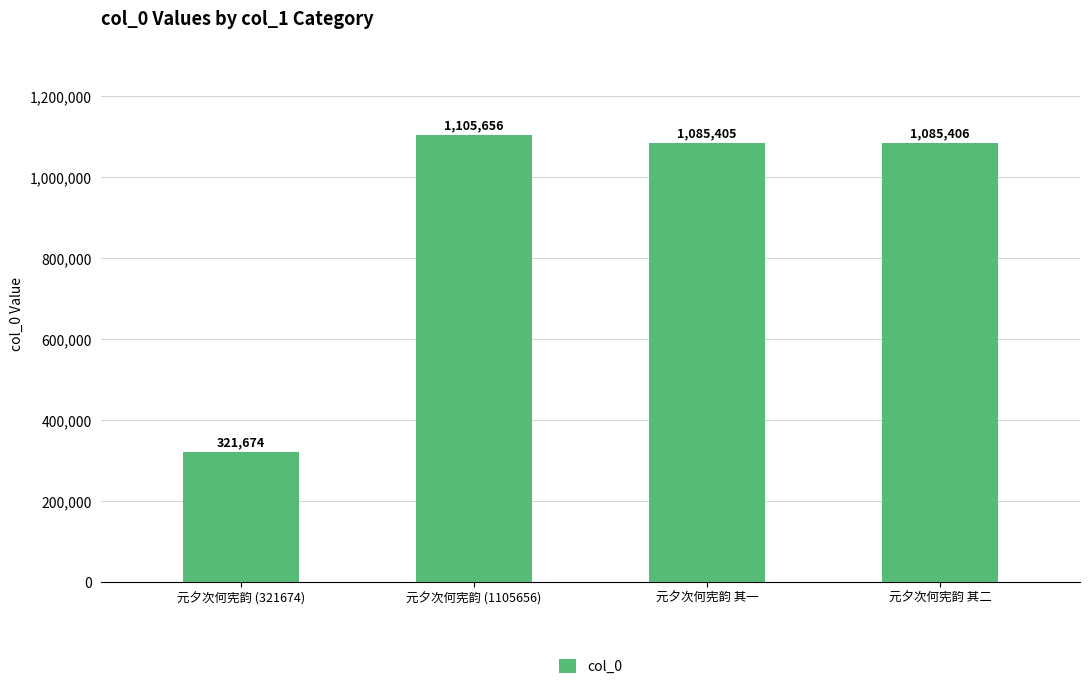

What is the ratio of the value at 元夕次何宪韵 (1105656) to the value at 元夕次何宪韵 其一?

1.0